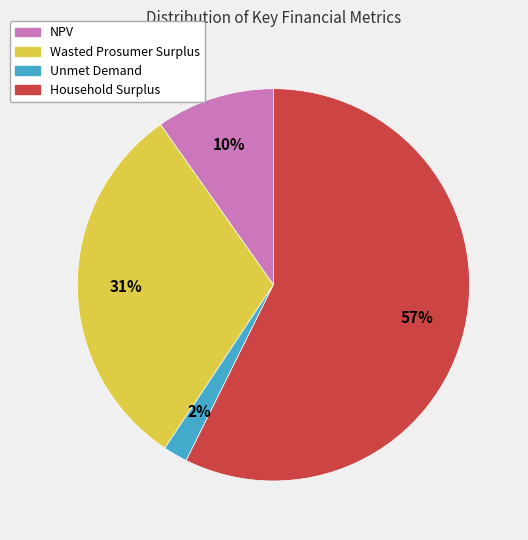

How many segments does this pie chart have?

4